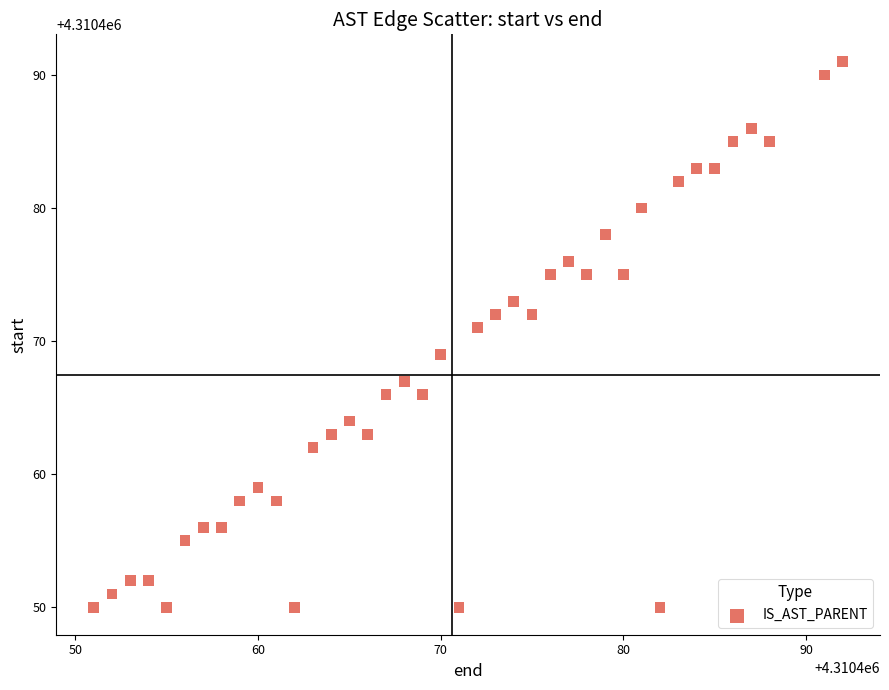

What is the range of Y values (max minus min)?

41